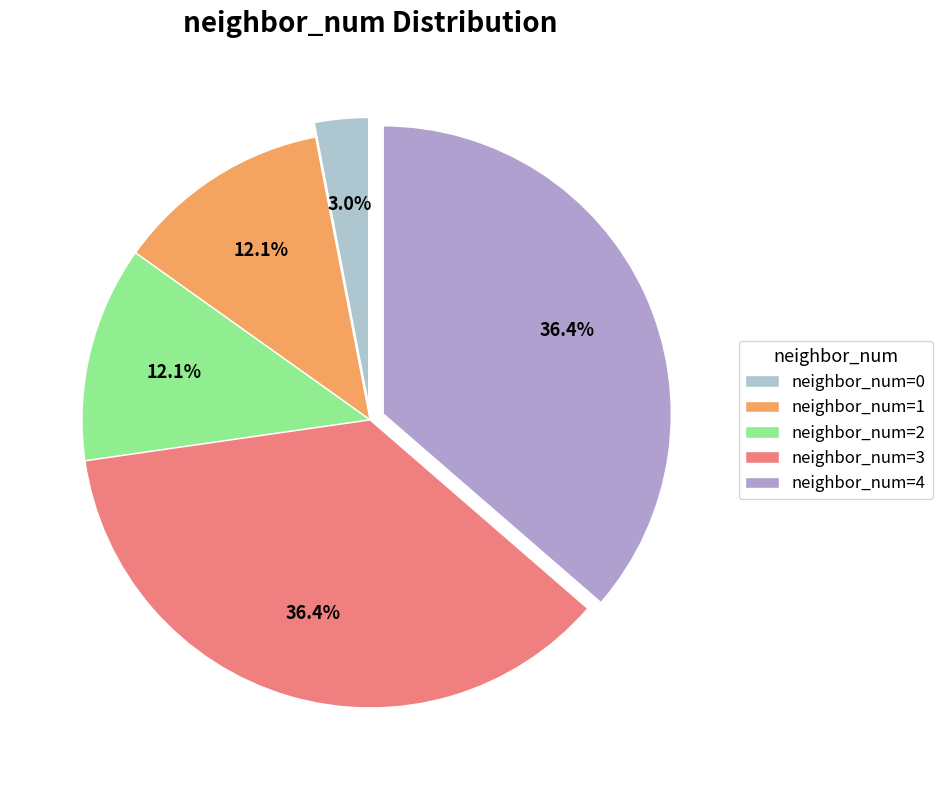

Is the sum of neighbor_num=4 and neighbor_num=0 greater than half?

No